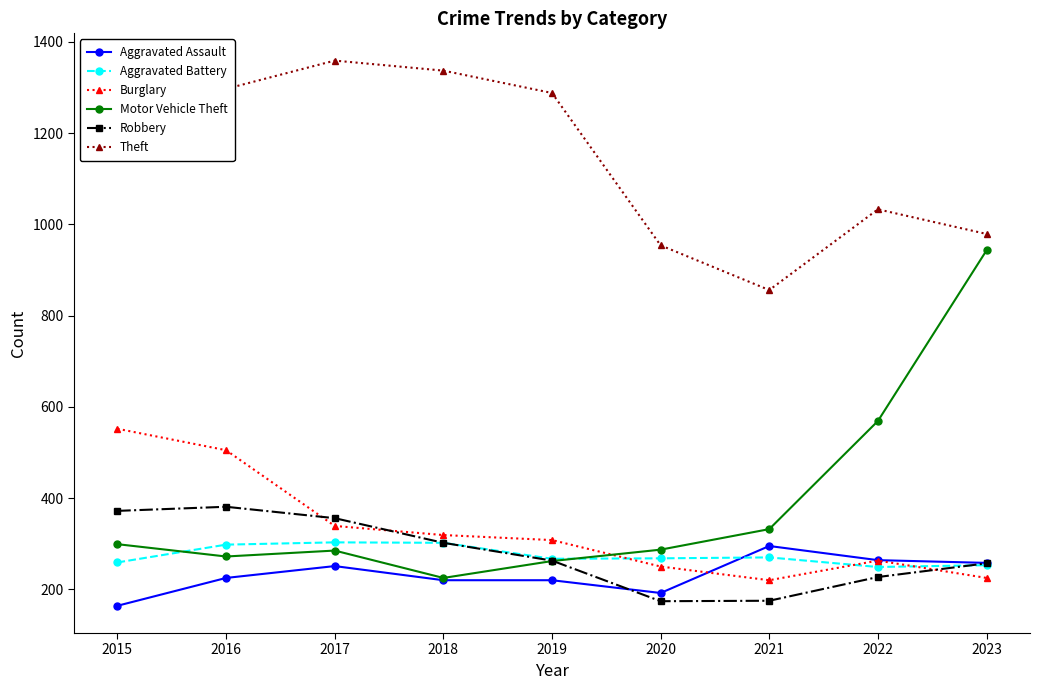

What is the lowest value of the Aggravated Assault series?

164